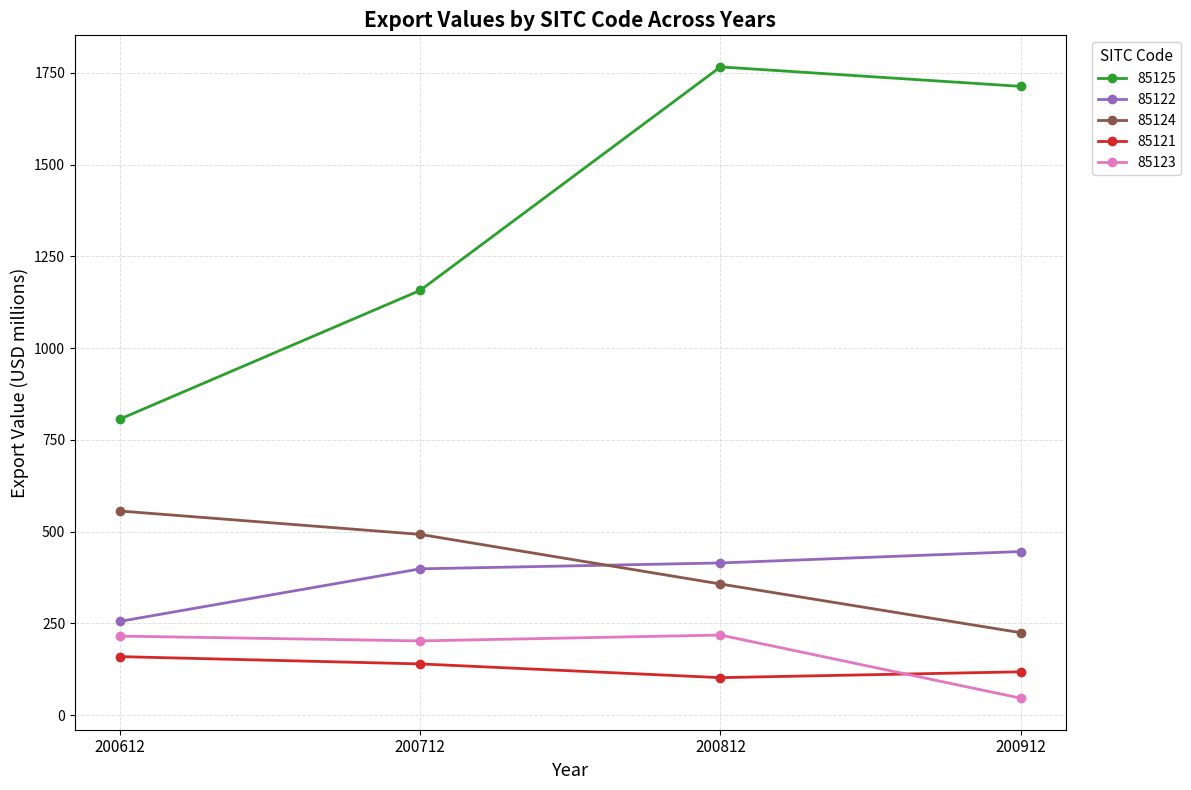

Which series has the largest range (max minus min)?

85125